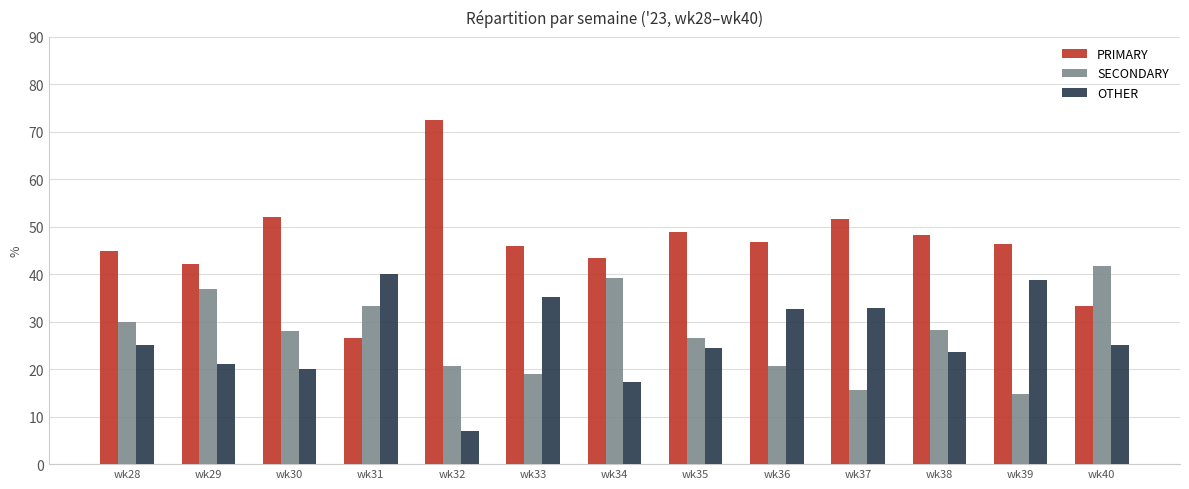

At how many categories does at least one series exceed 68?

1